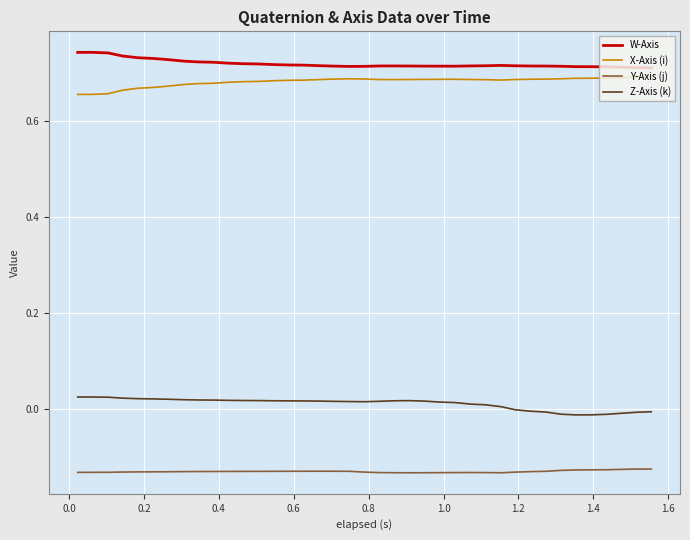

True or false: X-Axis (i) and Z-Axis (k) intersect in this chart.

False